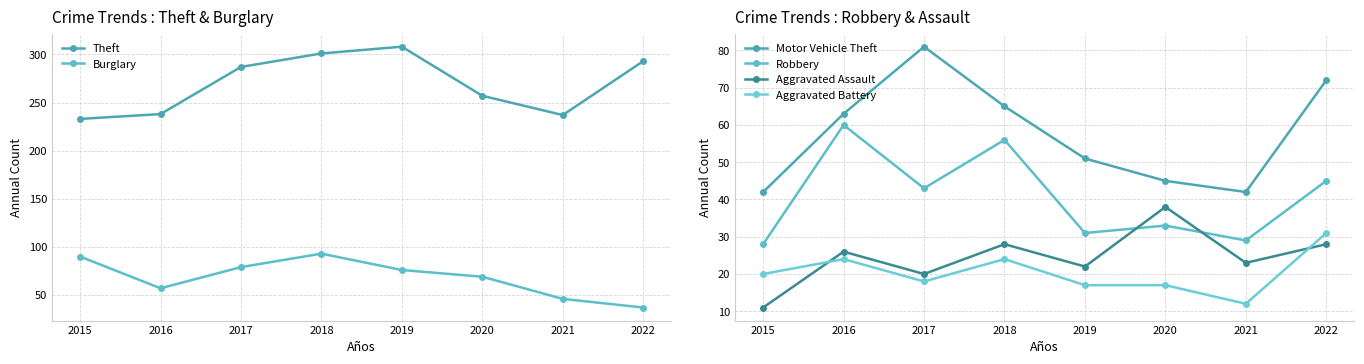

Is this an area chart (filled region under the line)?

No